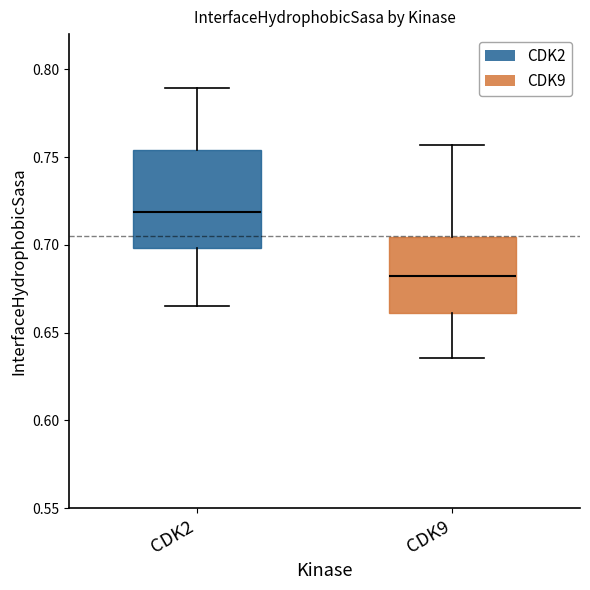

Where is the upper edge of the box for CDK9 on the y-axis? The values are not printed on the chart, so give them approximately, as read against the axis.

0.705